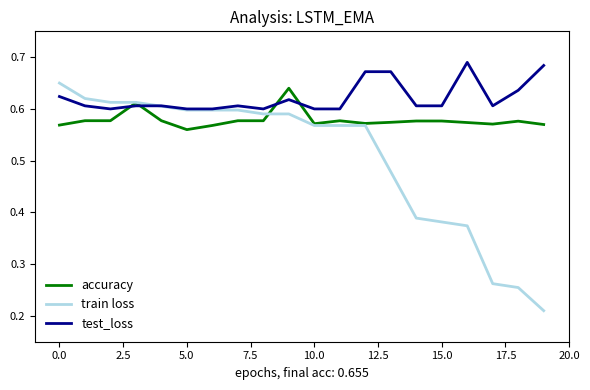

Which series ends up on top after the final intersection of test_loss and accuracy?

test_loss